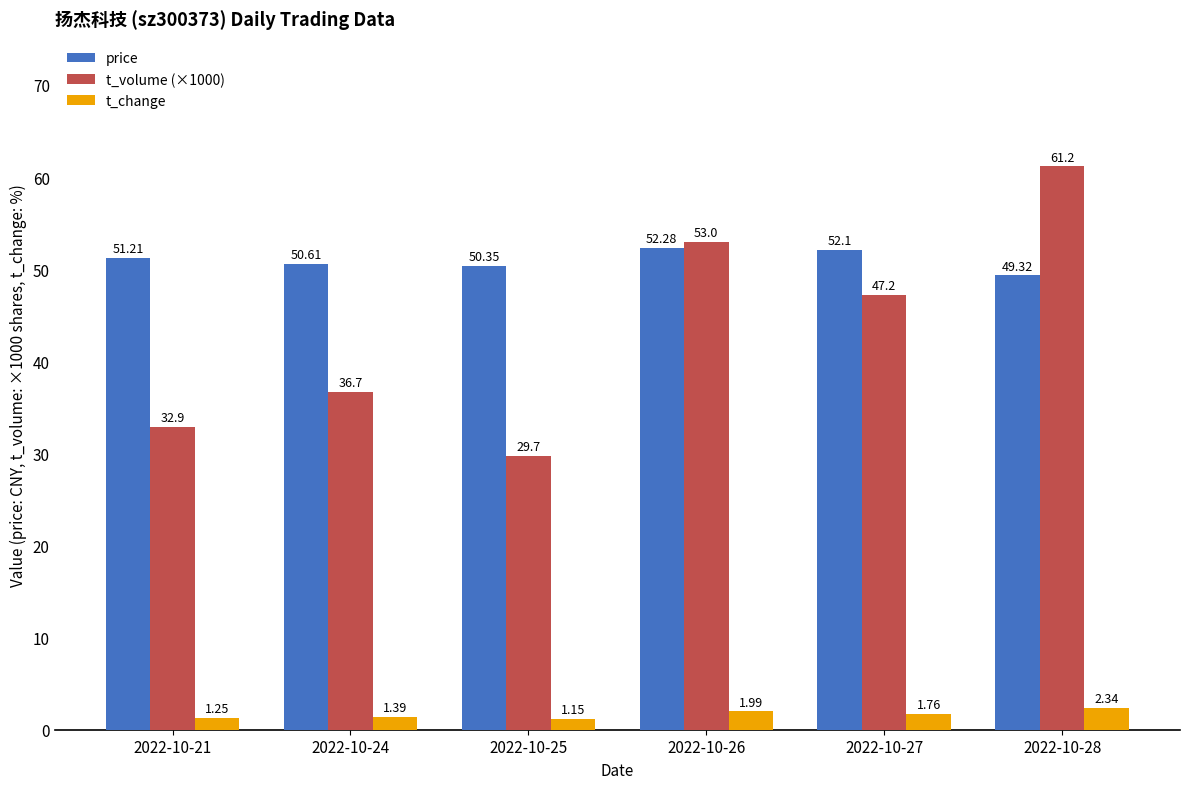

What is the total value across all series at 2022-10-28?

112.8